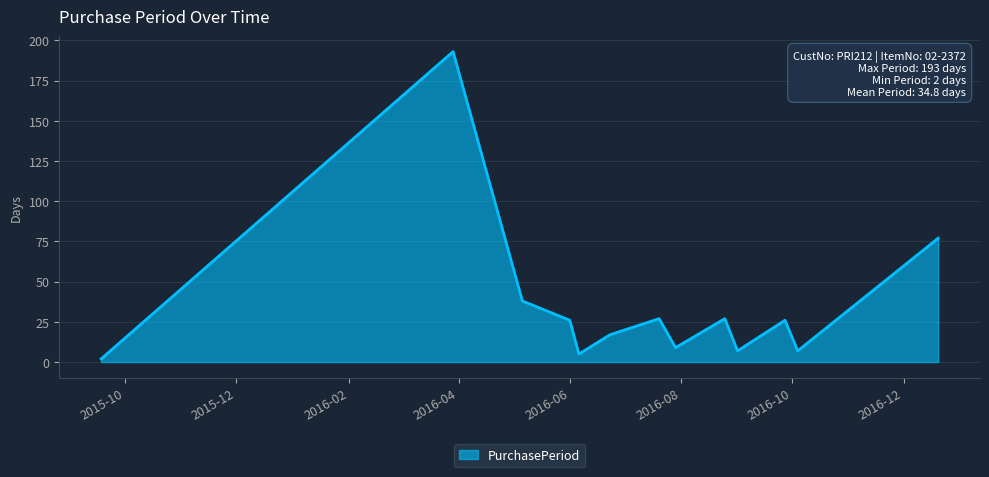

What is the maximum value shown in the chart?

193